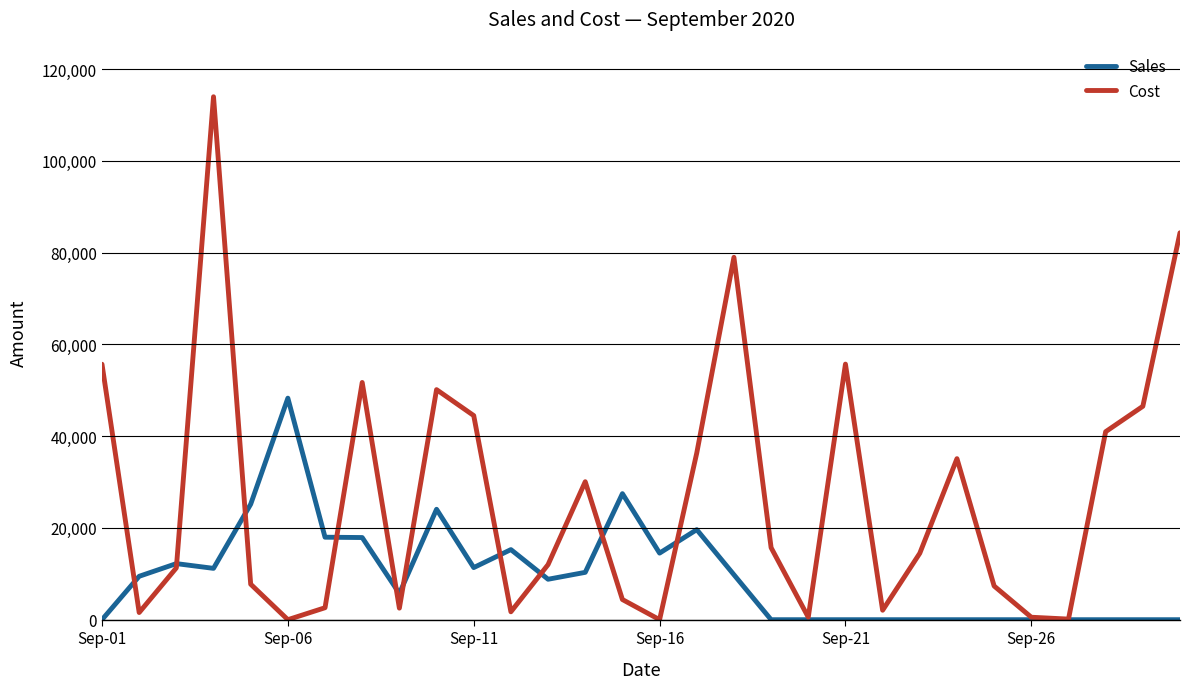

Which series ends up on top after the final intersection of Cost and Sales?

Cost